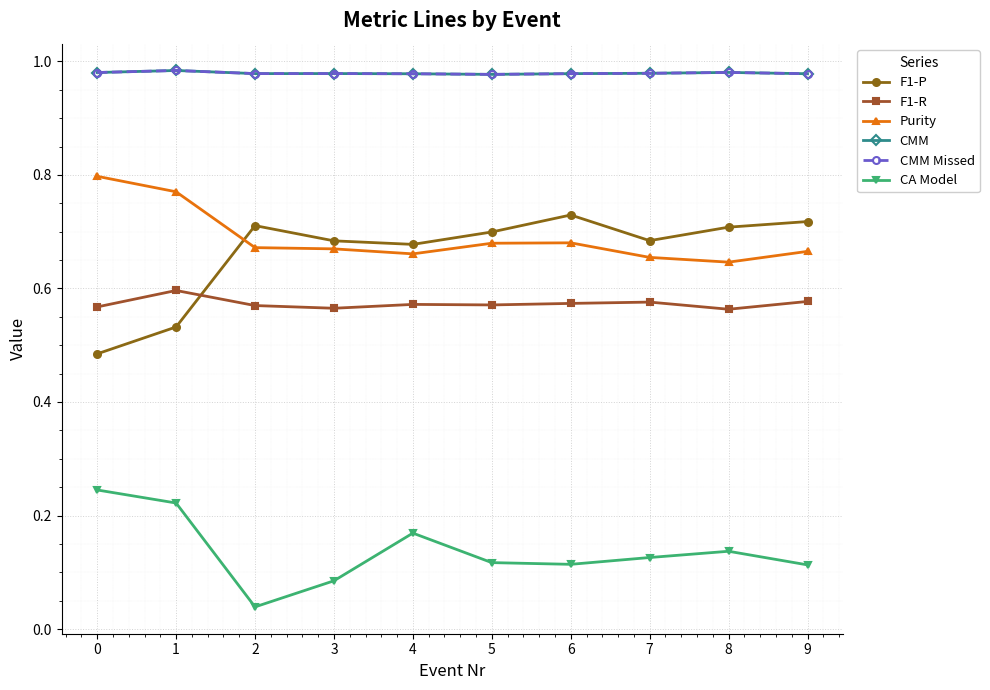

How many distinct data groups are displayed?

6